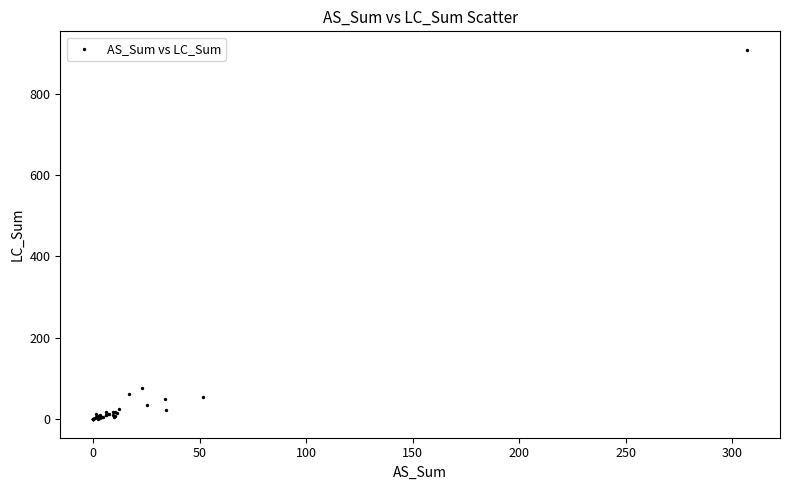

What Y value in the scatter plot is closest to 453?

76.5